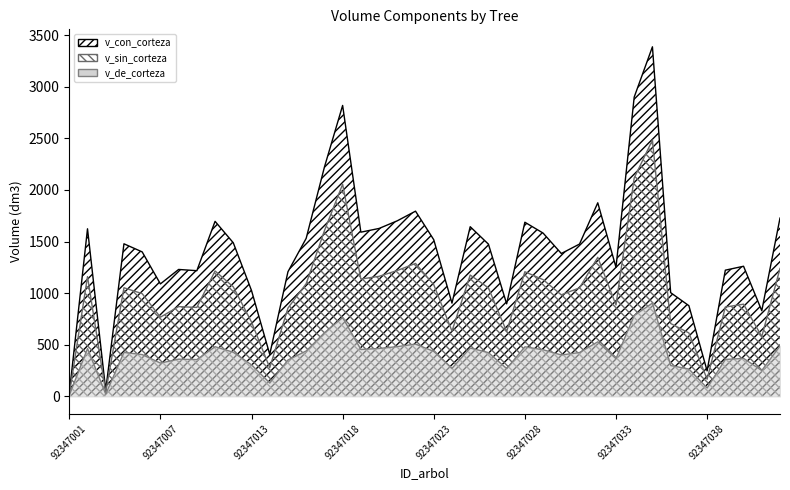

Rank the categories by v_sin_corteza value from highest to lowest.

92347035, 92347034, 92347018, 92347017, 92347032, 92347022, 92347042, 92347021, 92347010, 92347028, 92347025, 92347020, 92347003, 92347019, 92347029, 92347016, 92347023, 92347011, 92347005, 92347026, 92347031, 92347006, 92347030, 92347040, 92347033, 92347008, 92347039, 92347009, 92347015, 92347007, 92347013, 92347036, 92347024, 92347027, 92347037, 92347041, 92347014, 92347038, 92347004, 92347001